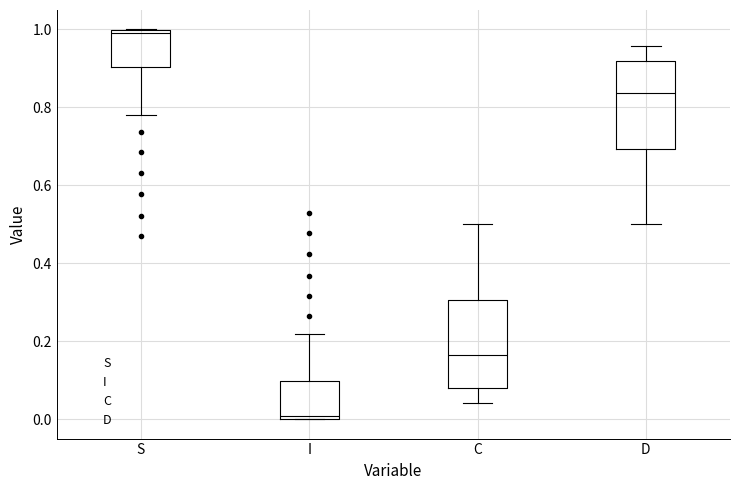

Where does the median line of the box for C sit on the y-axis? The values are not printed on the chart, so give them approximately, as read against the axis.

0.16